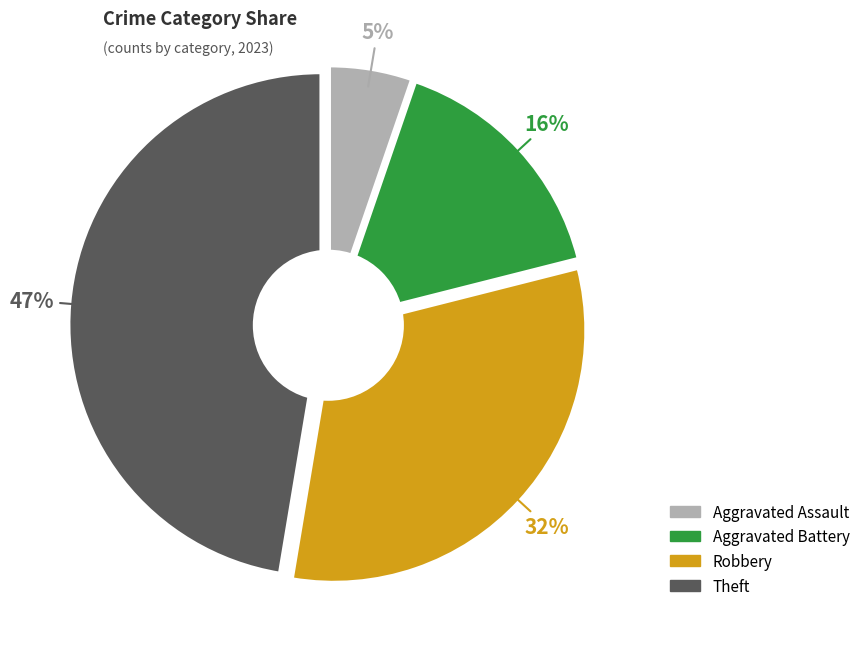

What is the total percentage of Aggravated Assault and Robbery?

36.8%